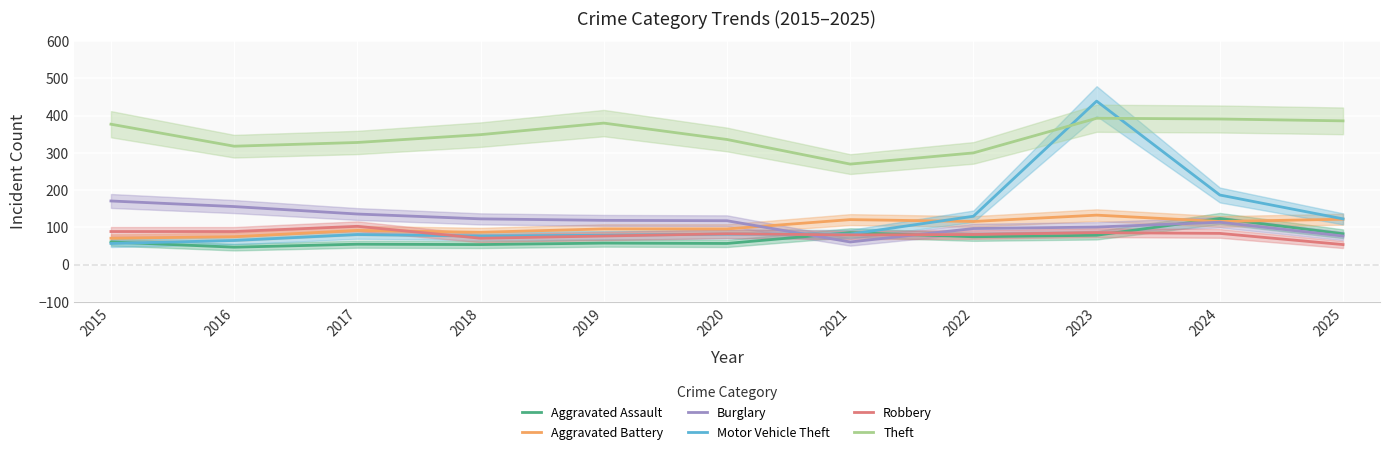

How many data points in Aggravated Battery are above 96?

5